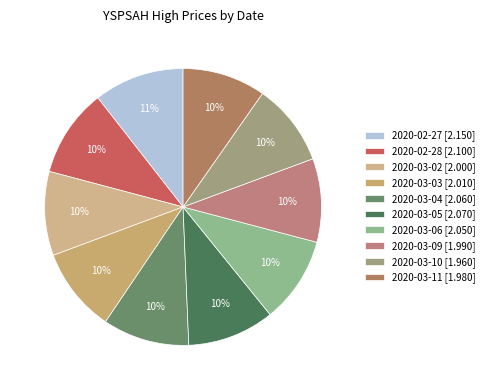

To the nearest percent, what is the difference between the largest and smallest slice percentages?

1%